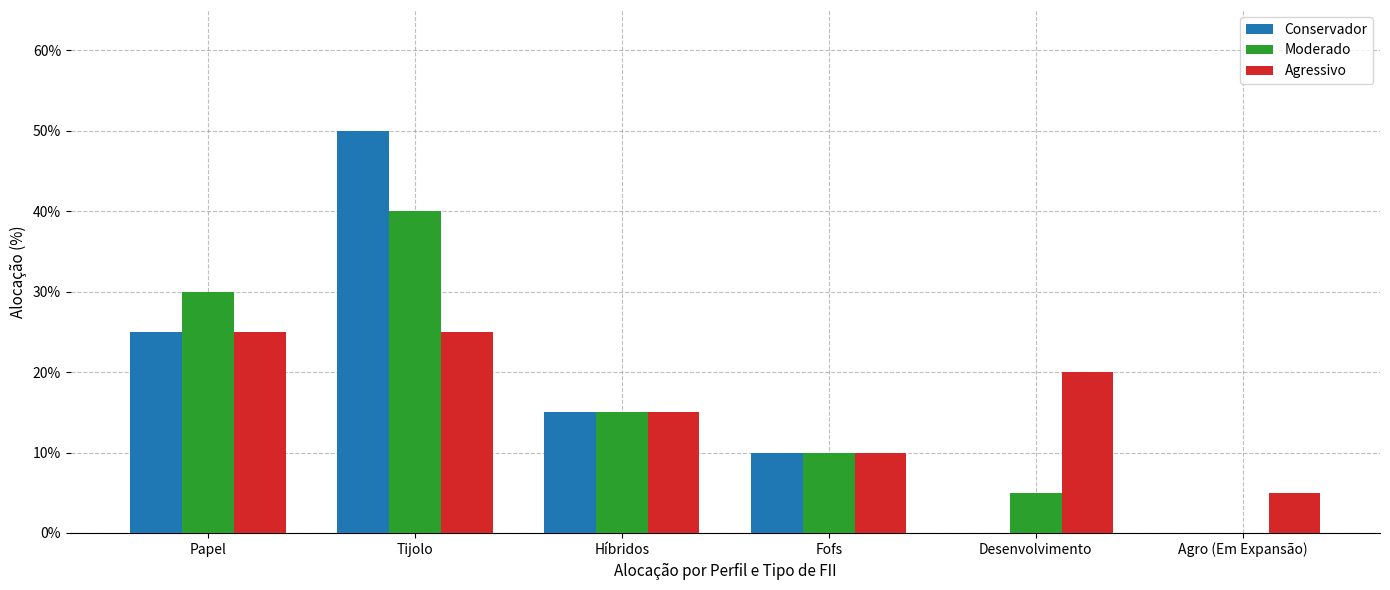

Reading left to right, list all the values displayed in this chart.

Conservador: Papel=0.2	Tijolo=0.5	Híbridos=0.1	Fofs=0.1	Desenvolvimento=0.0	Agro (Em Expansão)=0.0
Moderado: Papel=0.3	Tijolo=0.4	Híbridos=0.1	Fofs=0.1	Desenvolvimento=0.1	Agro (Em Expansão)=0.0
Agressivo: Papel=0.2	Tijolo=0.2	Híbridos=0.1	Fofs=0.1	Desenvolvimento=0.2	Agro (Em Expansão)=0.1